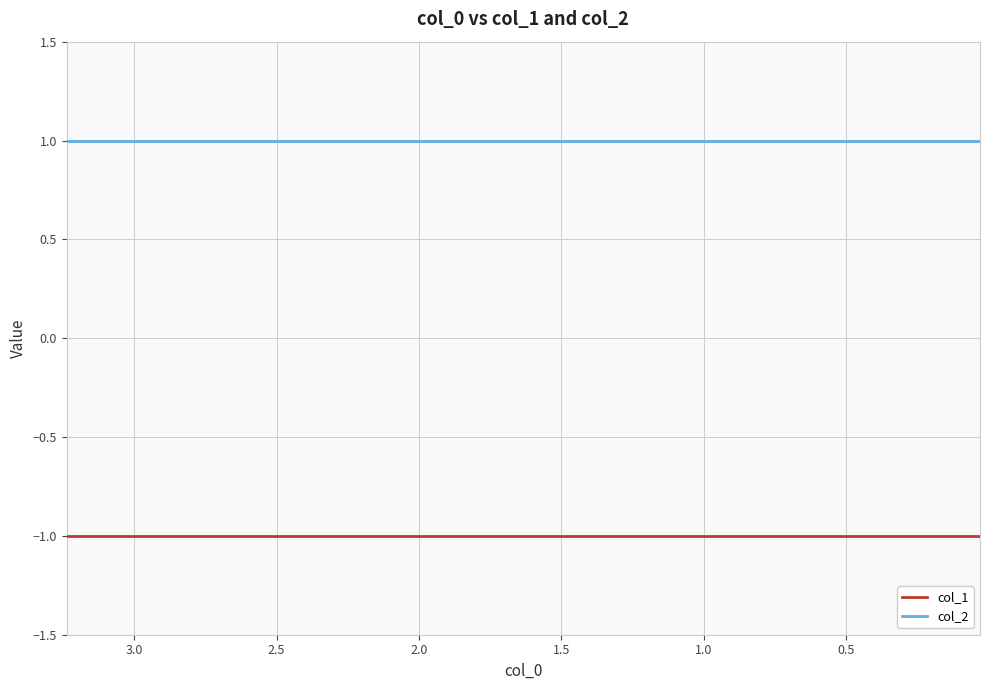

List the series in order of their peak value, highest first.

col_2, col_1